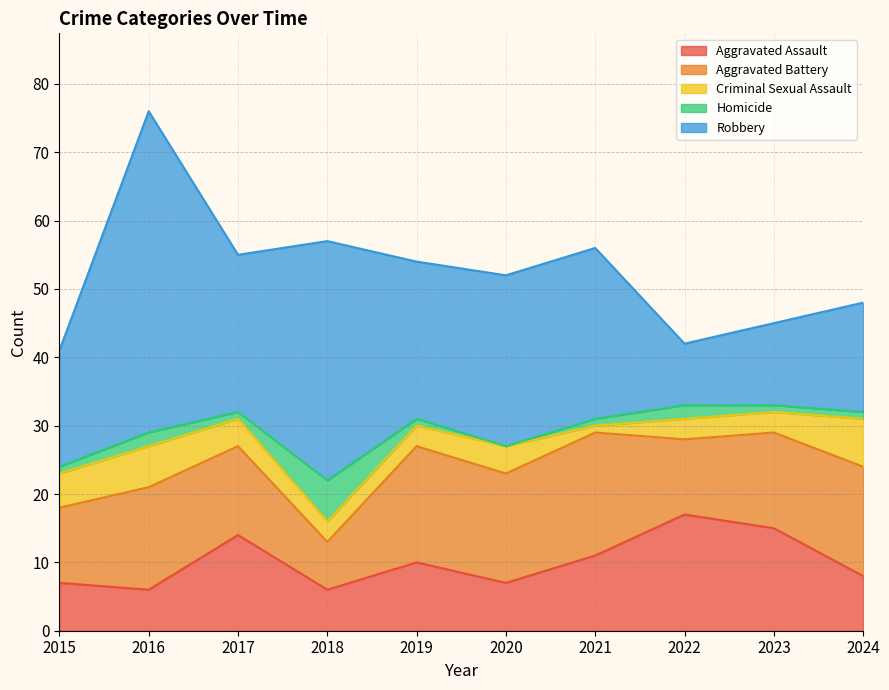

What is the sum of all Criminal Sexual Assault values?

39